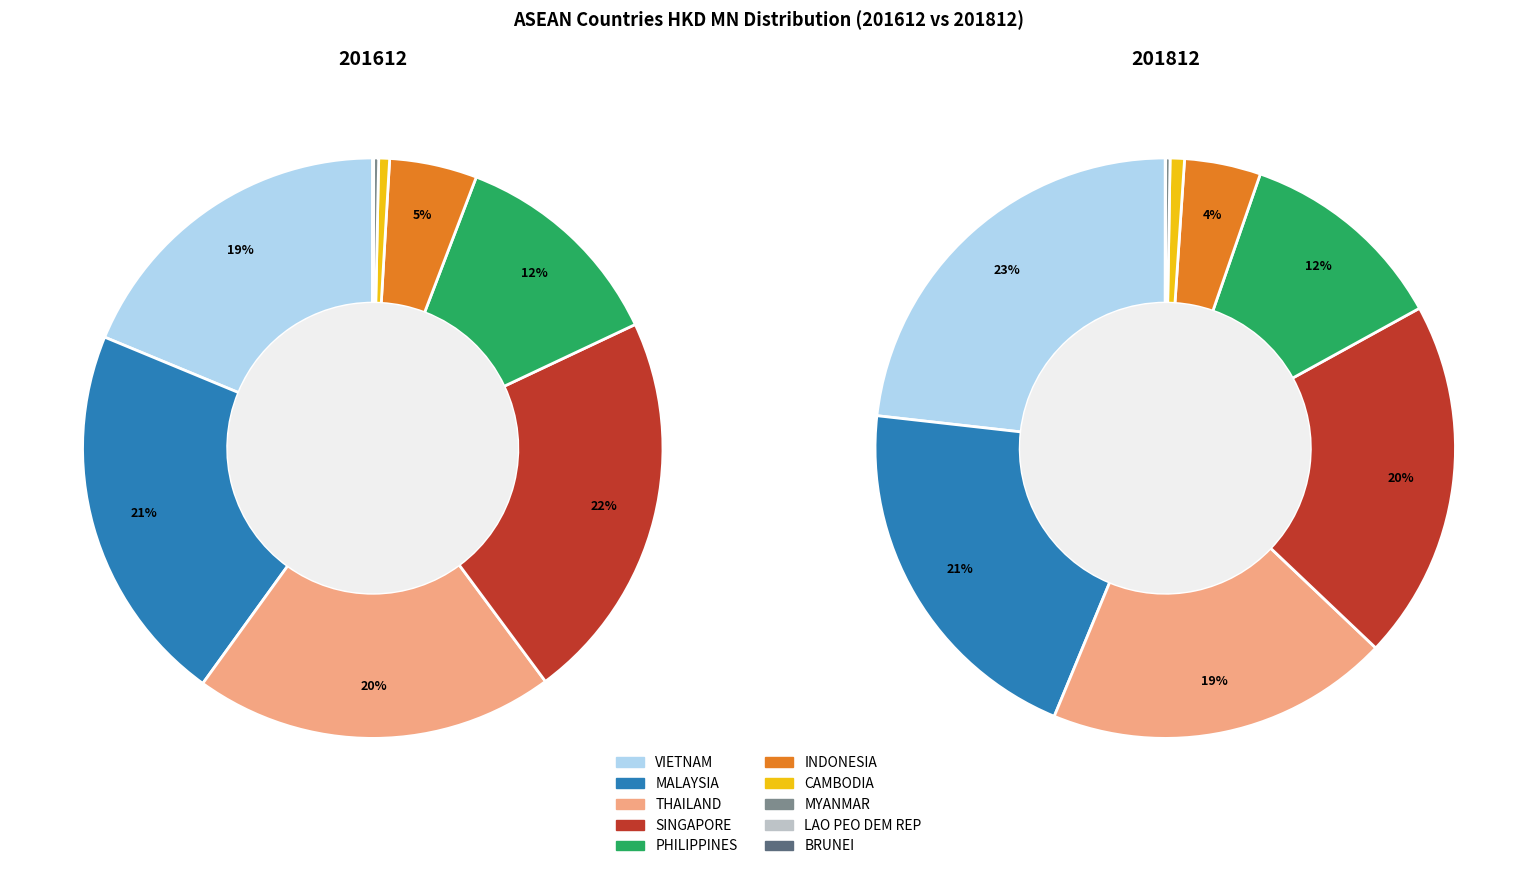

Rank the categories by 201612 value from highest to lowest.

SINGAPORE, MALAYSIA, THAILAND, VIETNAM, PHILIPPINES, INDONESIA, CAMBODIA, MYANMAR, BRUNEI, LAO PEO DEM REP